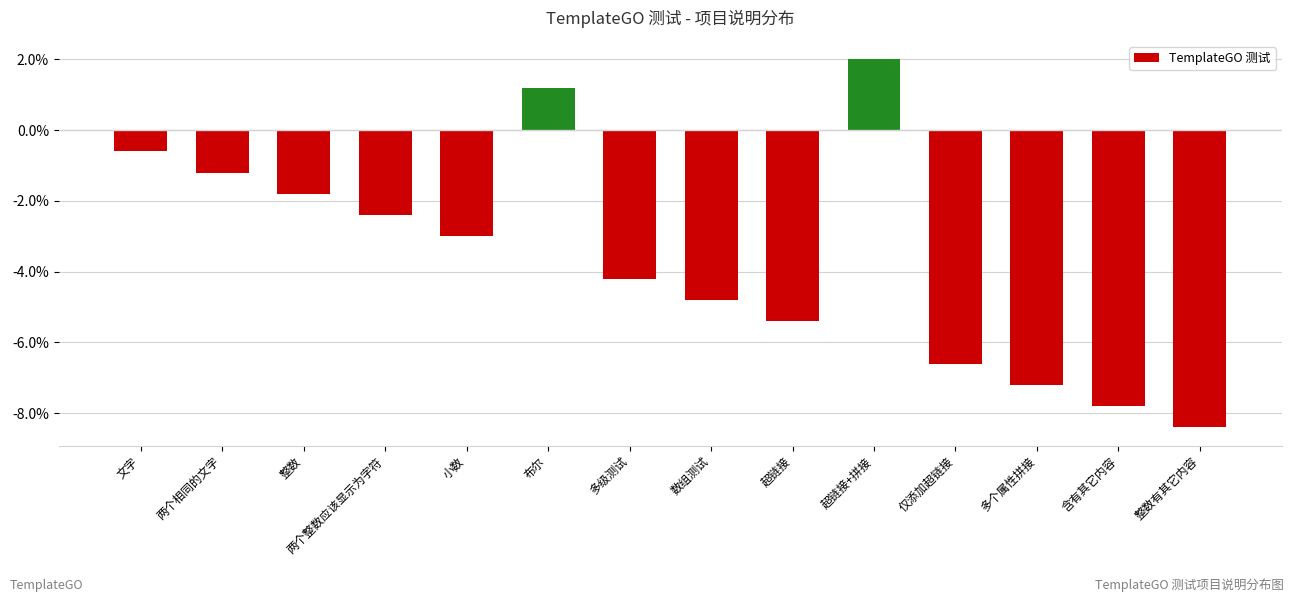

What is the label of the 7th bar from the right?

数组测试